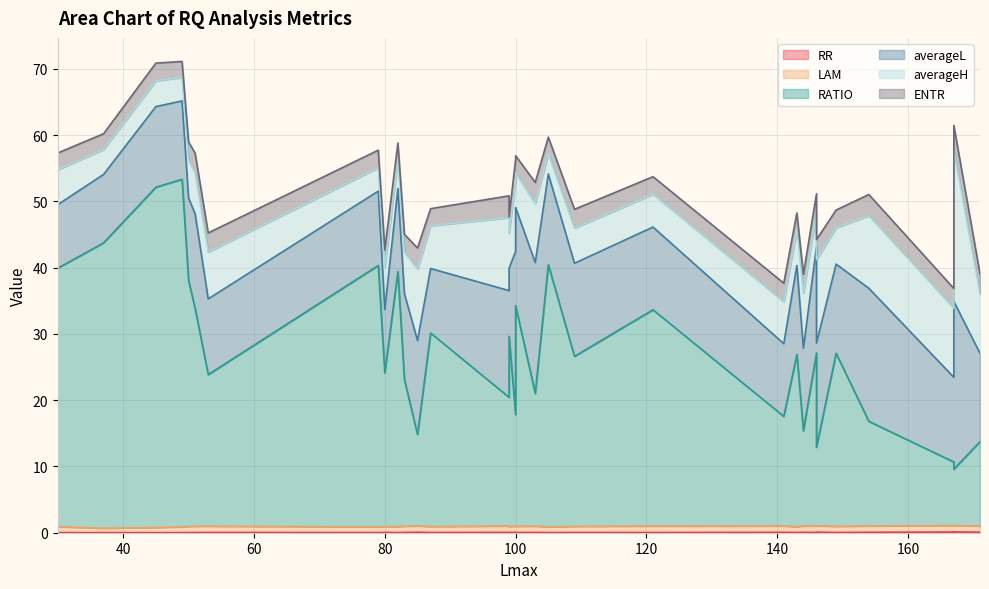

At which category does the chart reach its minimum across all series?

49